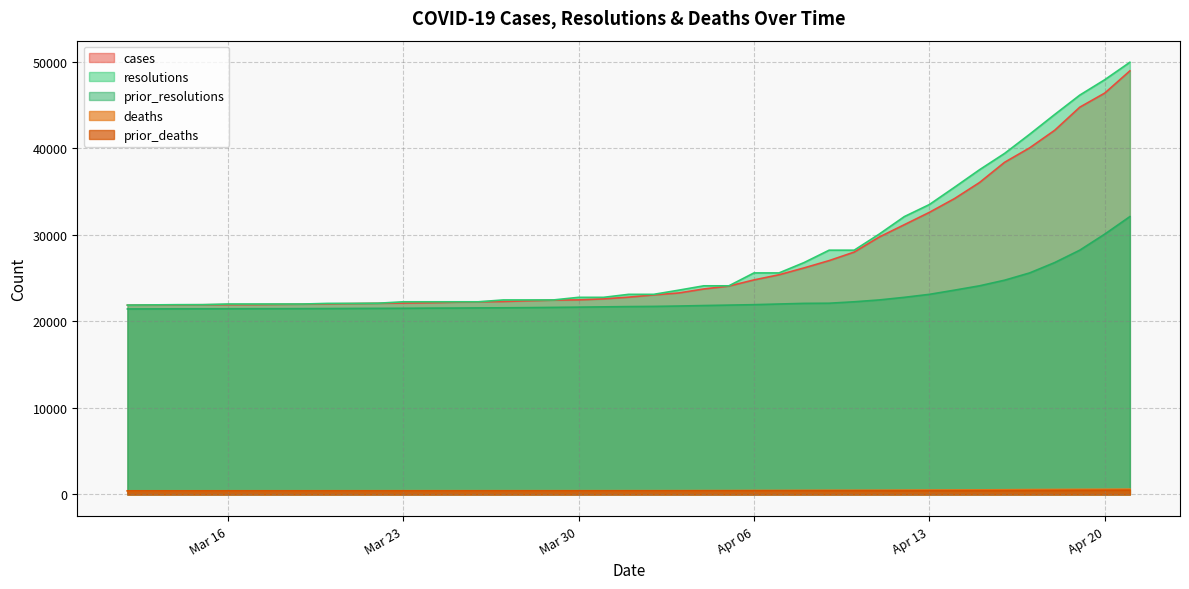

Which series has the largest range (max minus min)?

resolutions